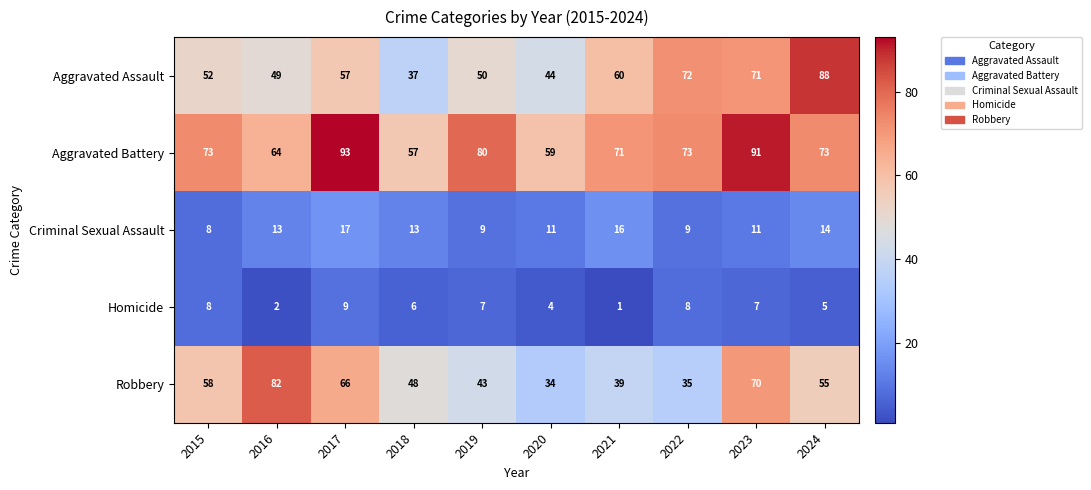

How many distinct data groups are displayed?

5